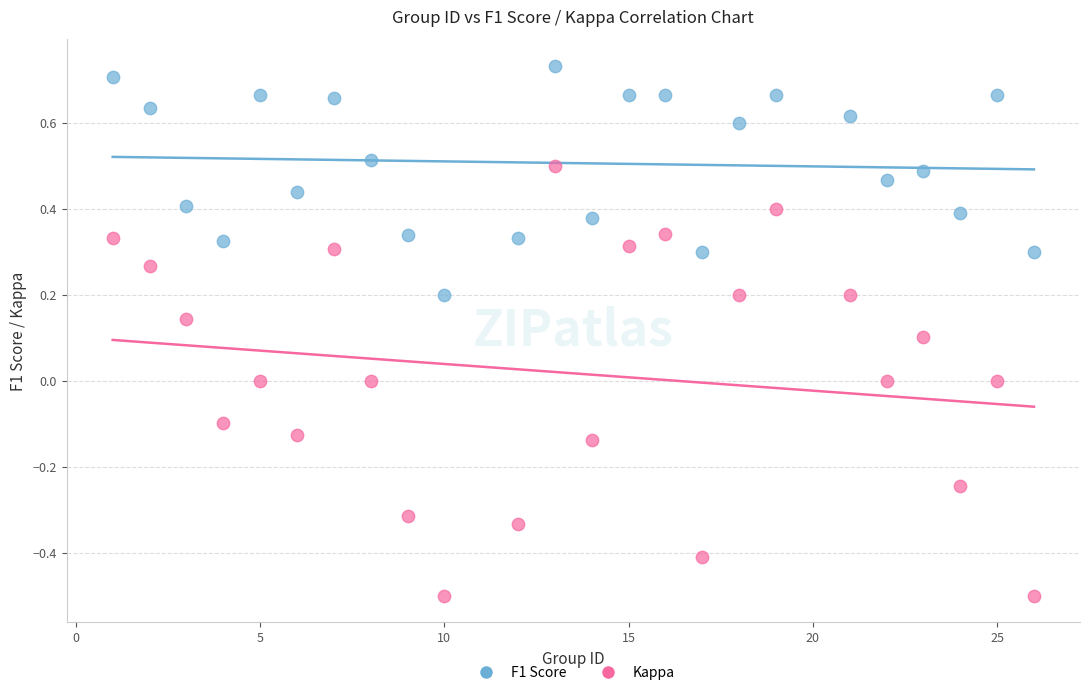

Across all data points, what is the range of X values (max minus min)?

25.0